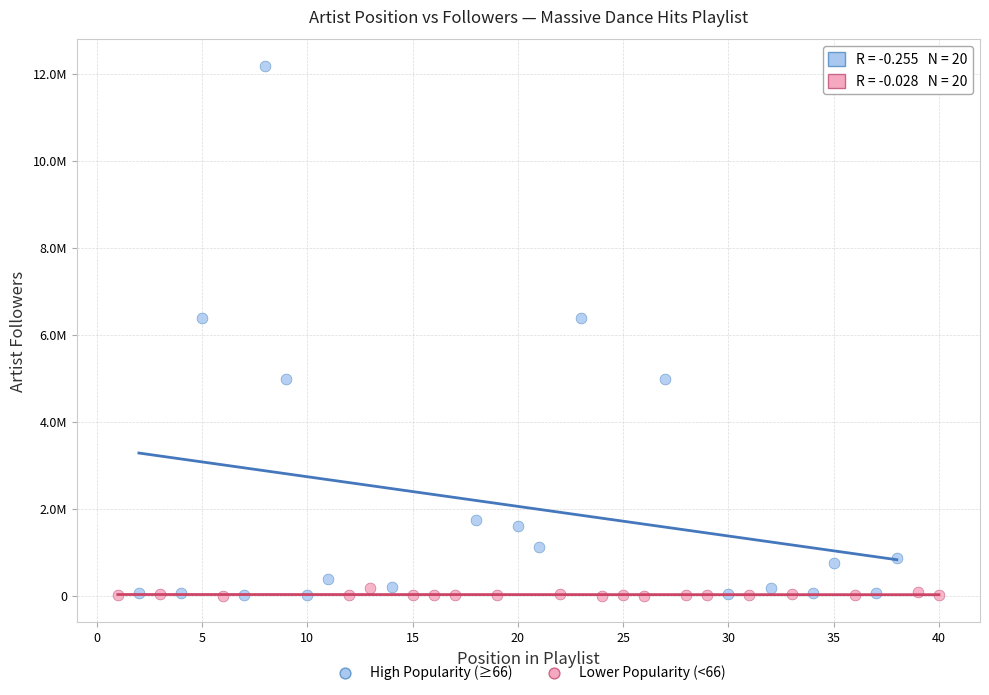

Which series reaches the maximum Y coordinate?

High Popularity (≥66)